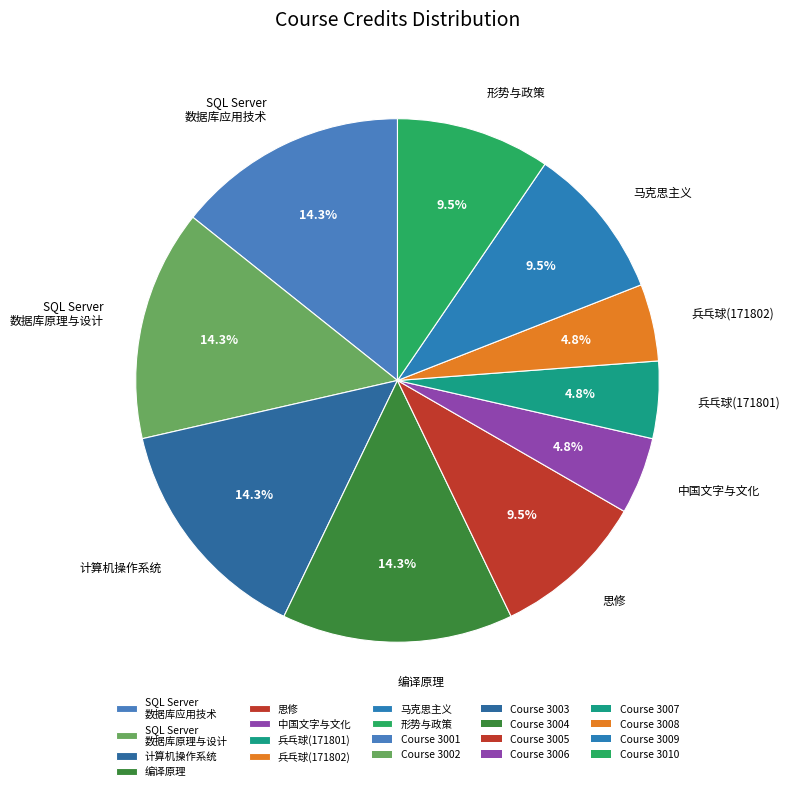

Is there a majority slice in this chart?

No